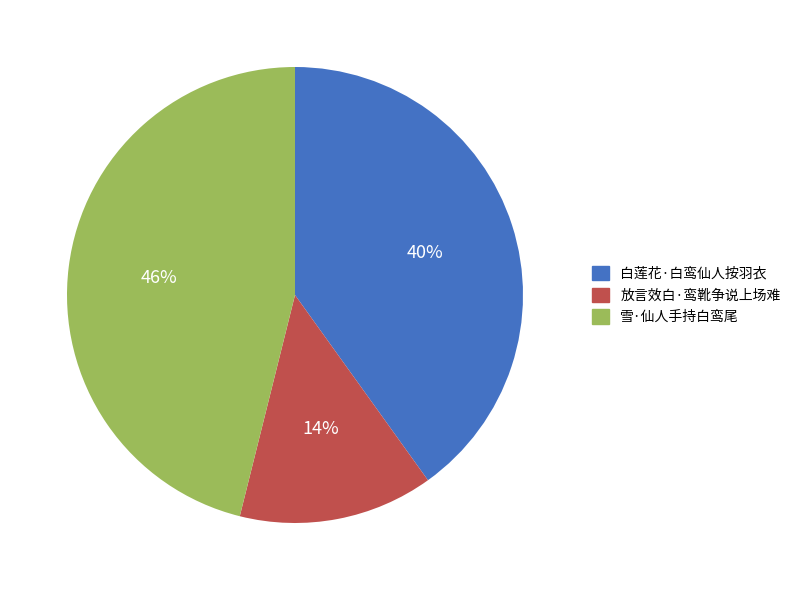

How many segments does this pie chart have?

3